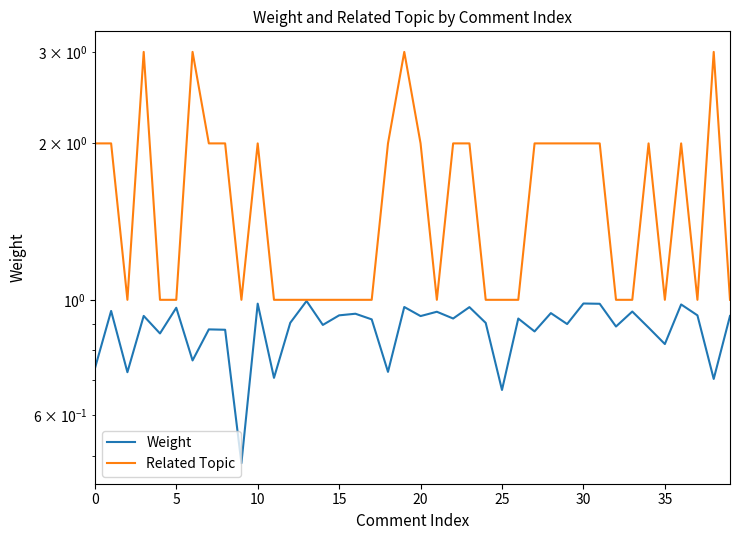

At how many categories does at least one series exceed 2?

4